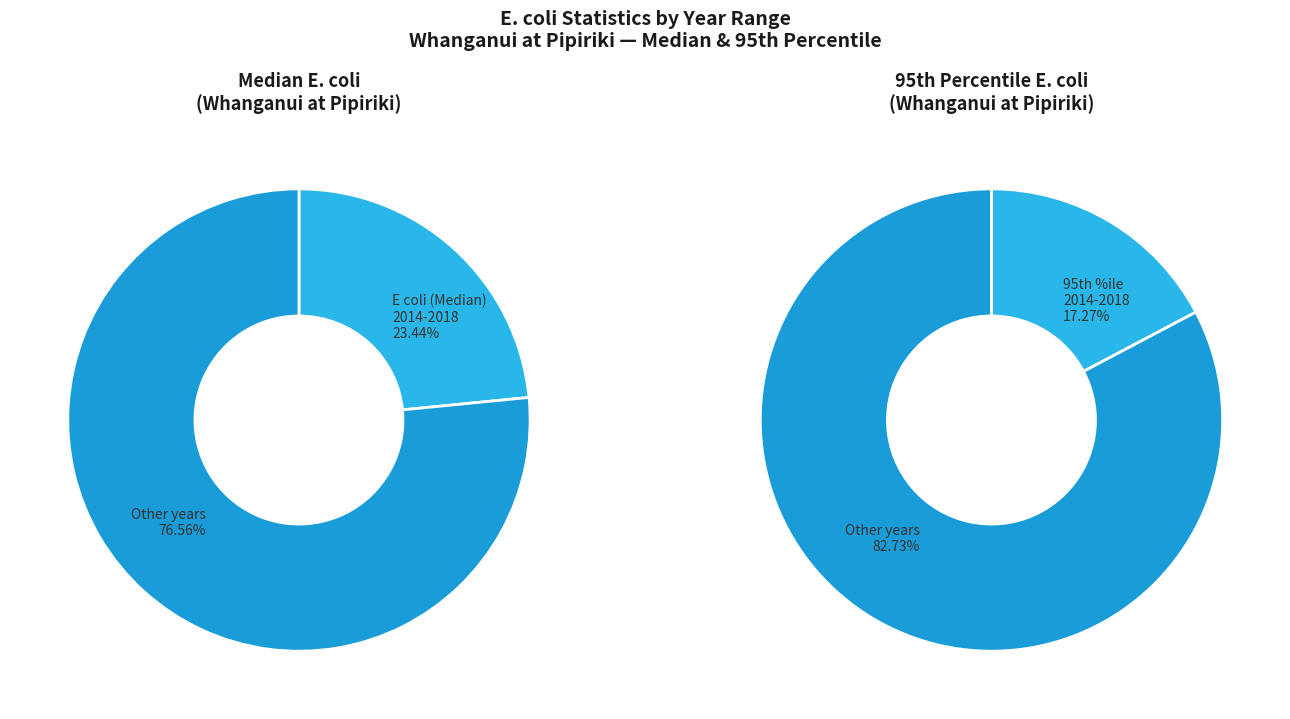

To the nearest percent, what percentage of the pie is 2014 - 2018?

23%